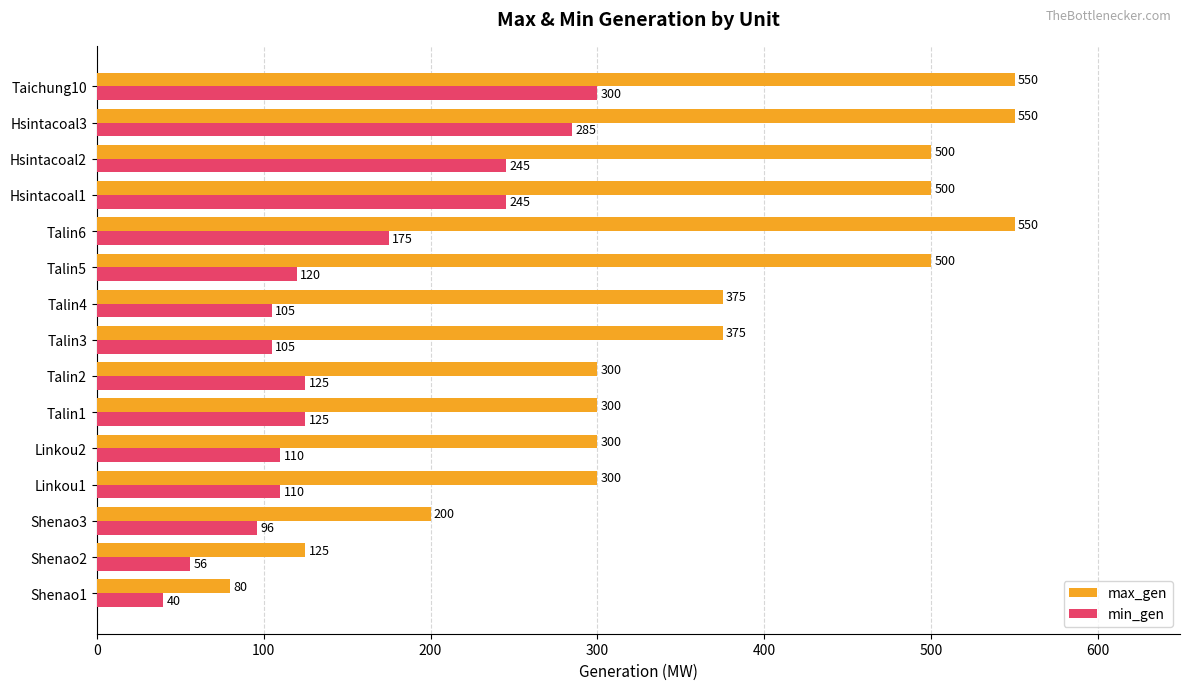

Which series has the largest total across all categories?

max_gen